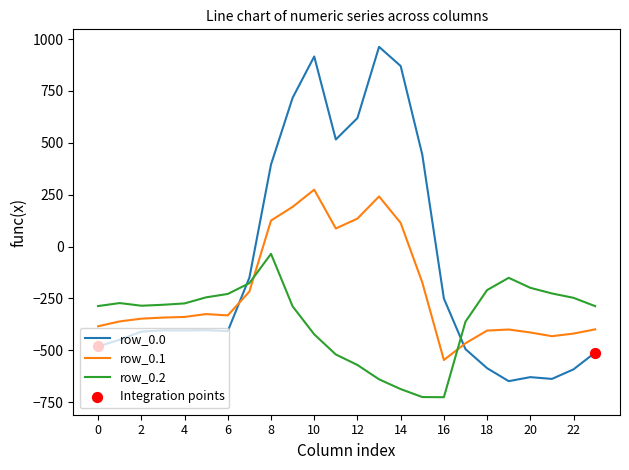

Which series has the largest total across all categories?

row_0.0